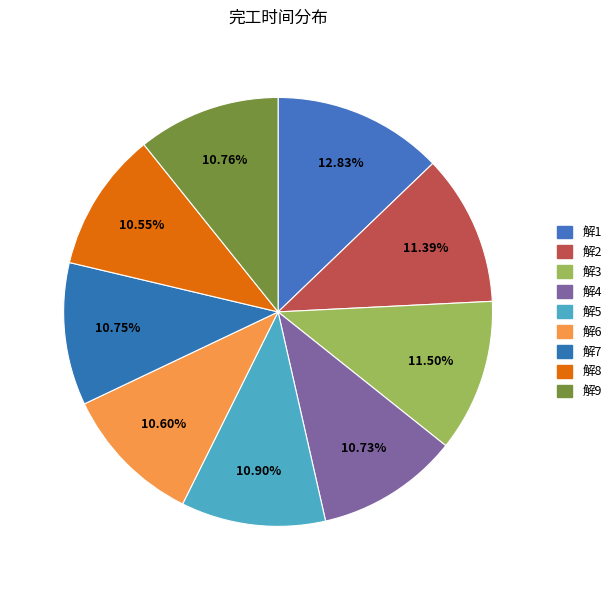

To the nearest percent, what portion does 解2 represent?

11%